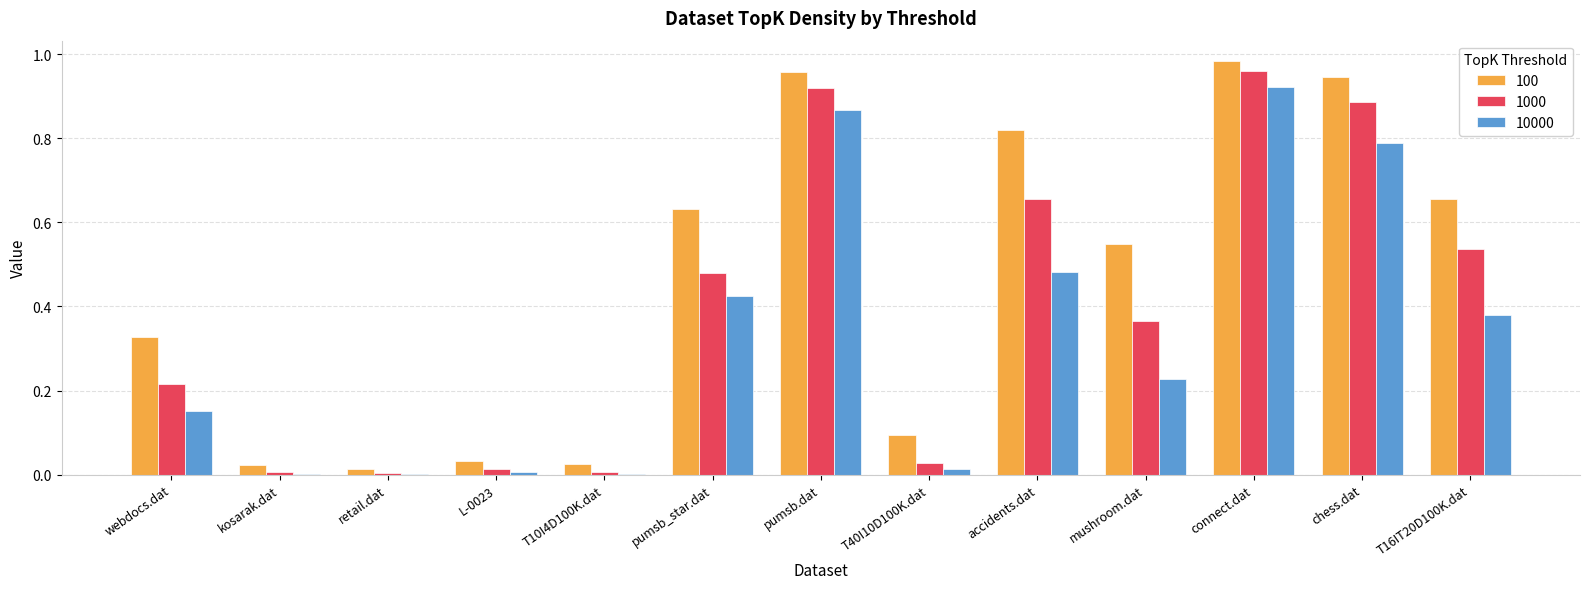

How many data points does each series have?

13